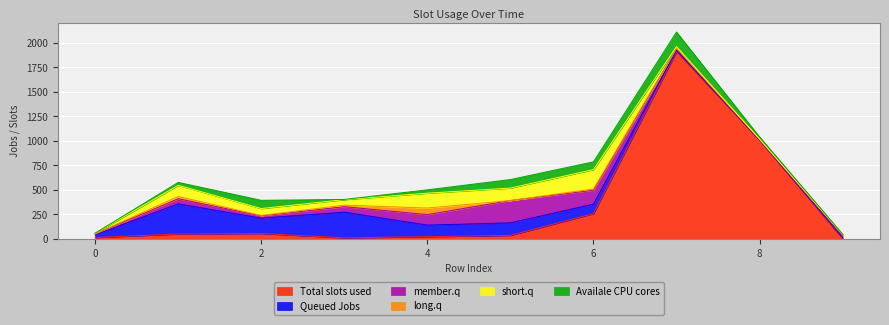

What is the maximum value for Total slots used?

1910